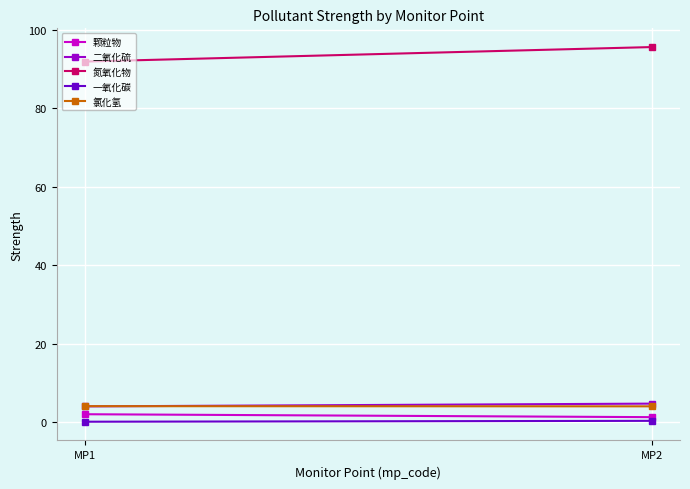

What is the difference between the highest and lowest values at MP1?

91.8